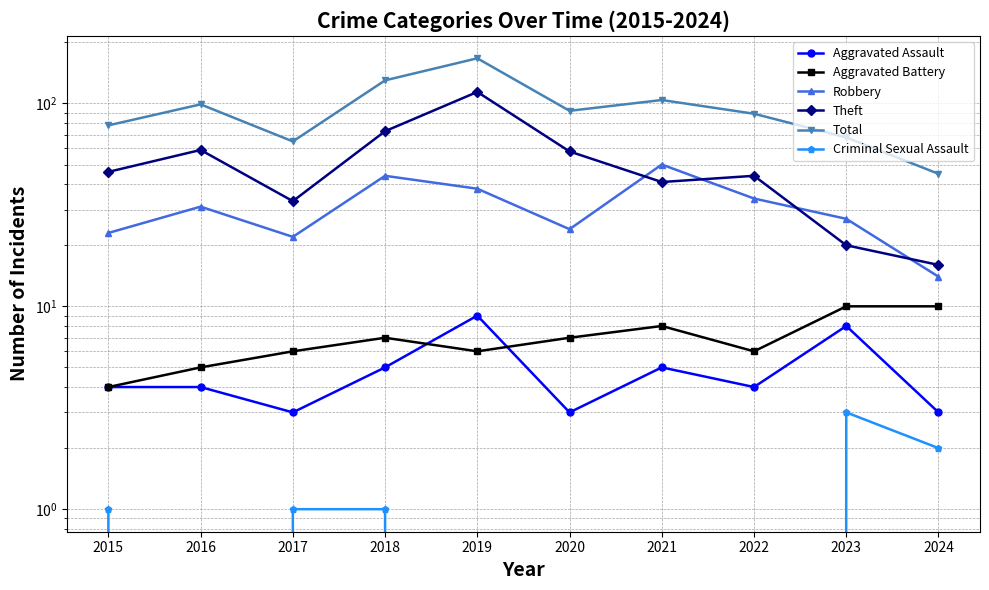

List the labels in order of Total value, largest first.

2019, 2018, 2021, 2016, 2020, 2022, 2015, 2023, 2017, 2024